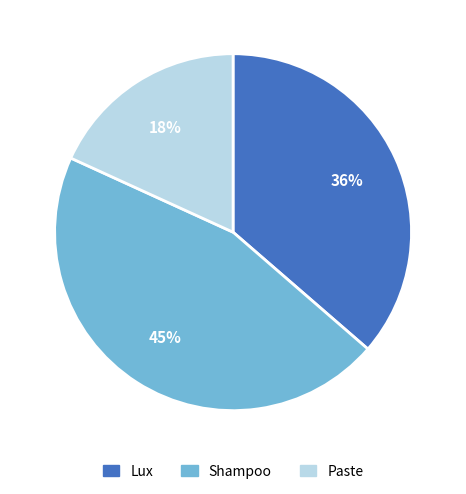

What percentage is the Shampoo slice, to the nearest percent?

45%